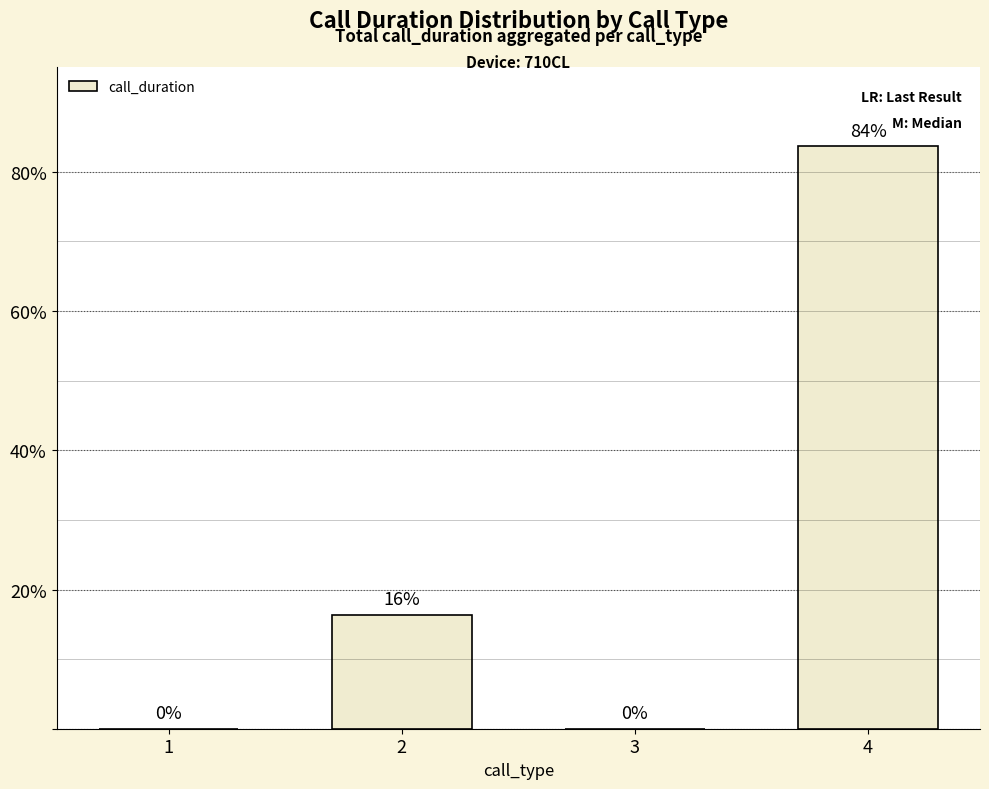

Which category has the highest value across all series?

4